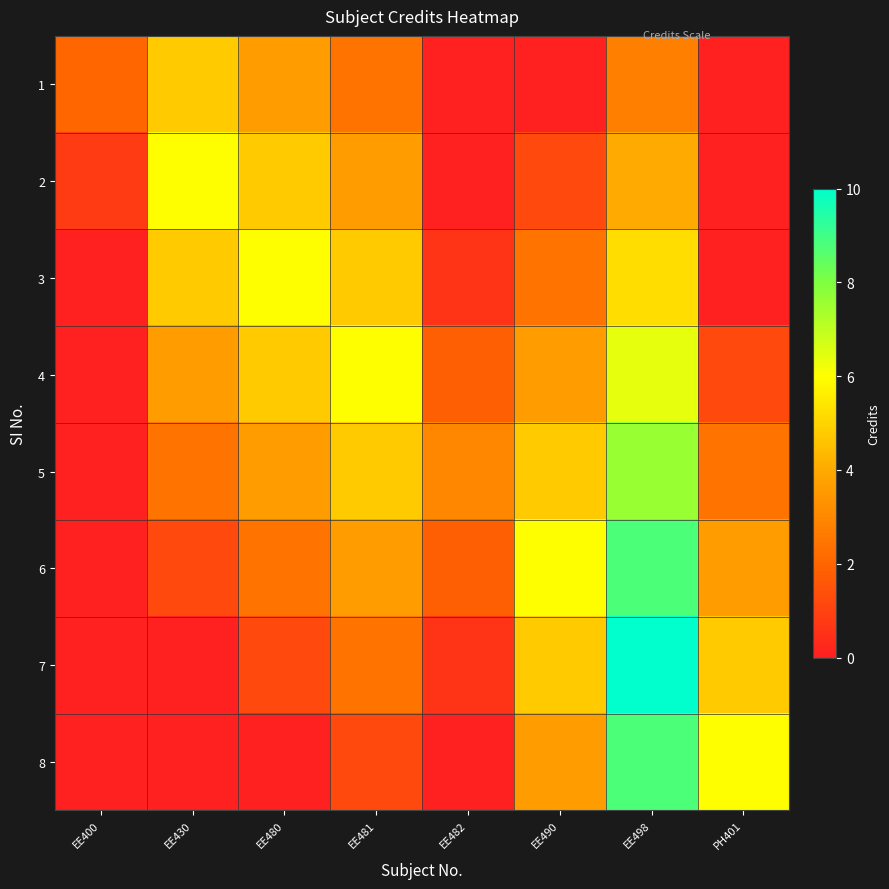

Rank the series by their maximum value, from highest to lowest.

7, 6, 8, 5, 4, 2, 3, 1